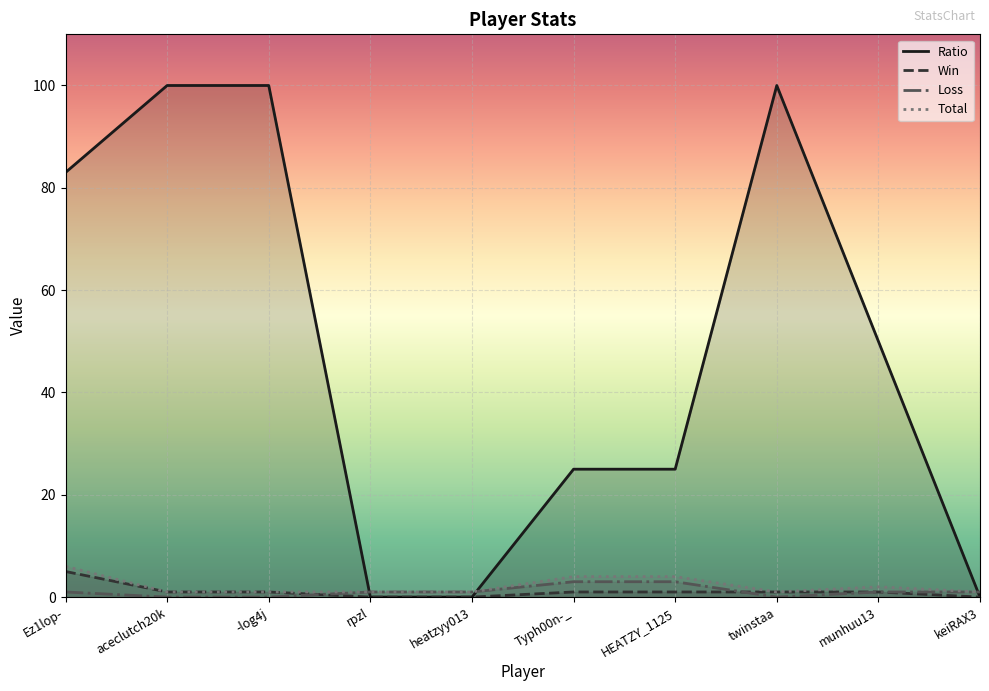

How many values in the Total series exceed 1?

4